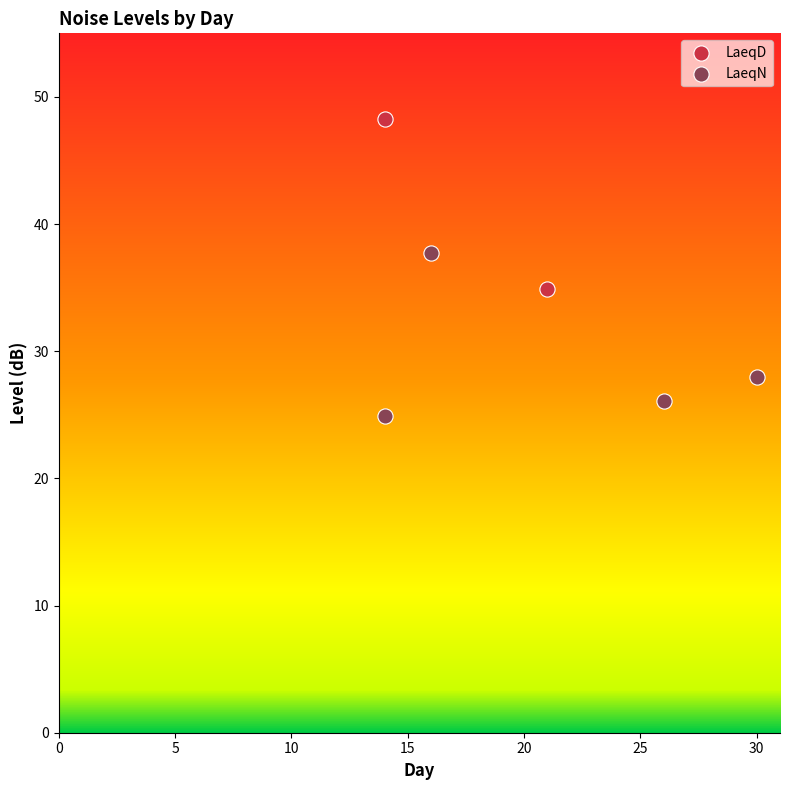

Which series contains the highest Y value?

LaeqD